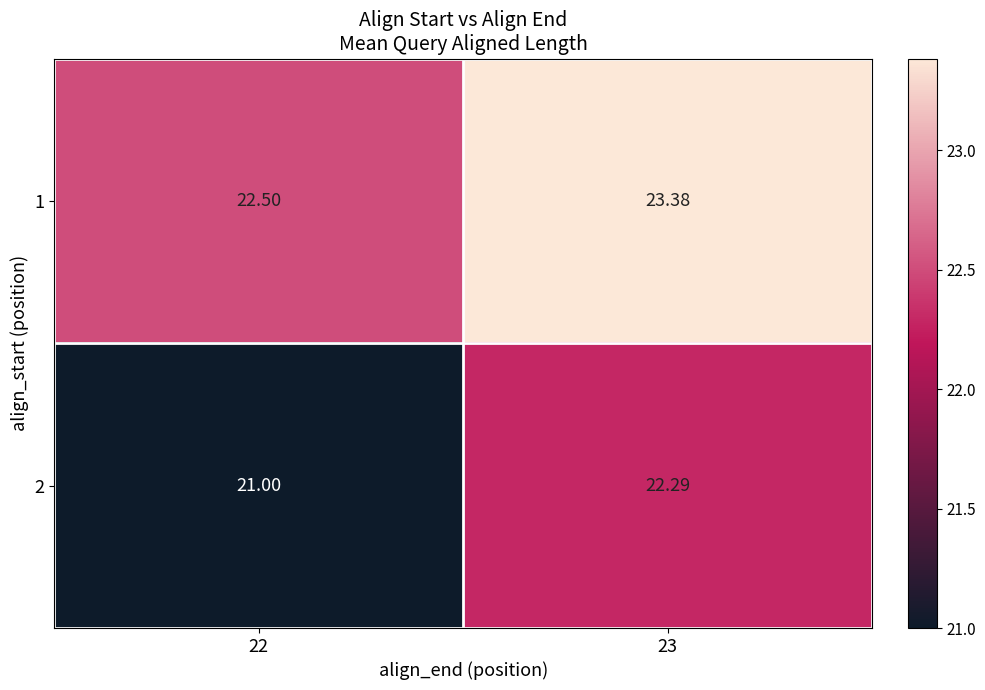

Is the value of 1 at 22 greater than the value of 2 at 23?

Yes